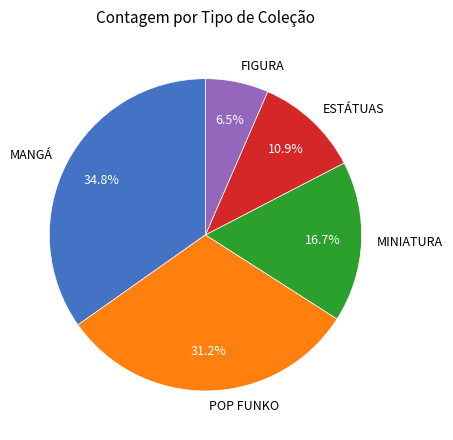

Which slice is the smallest?

FIGURA